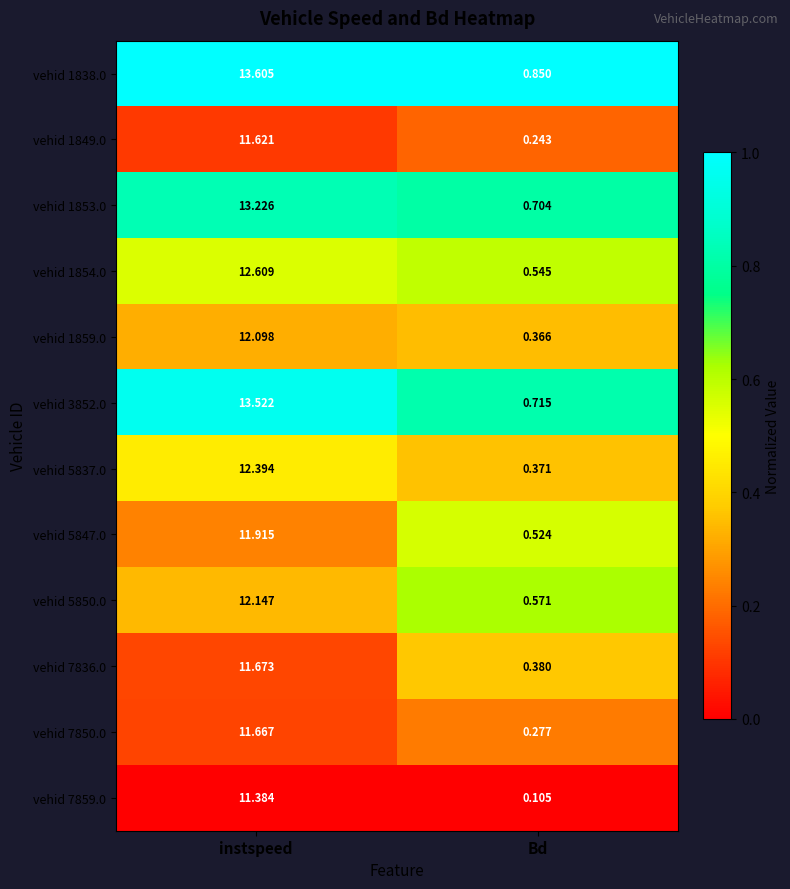

What is the total value across all series at Bd?

5.7